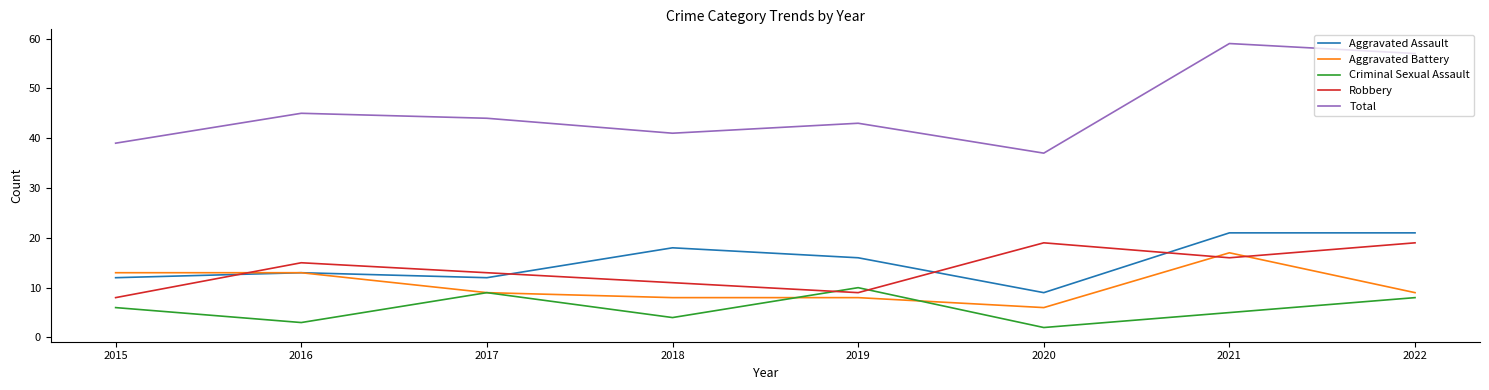

Reading left to right, transcribe all the data shown in this chart.

Aggravated Assault: 12	13	12	18	16	9	21	21
Aggravated Battery: 13	13	9	8	8	6	17	9
Criminal Sexual Assault: 6	3	9	4	10	2	5	8
Robbery: 8	15	13	11	9	19	16	19
Total: 39	45	44	41	43	37	59	57